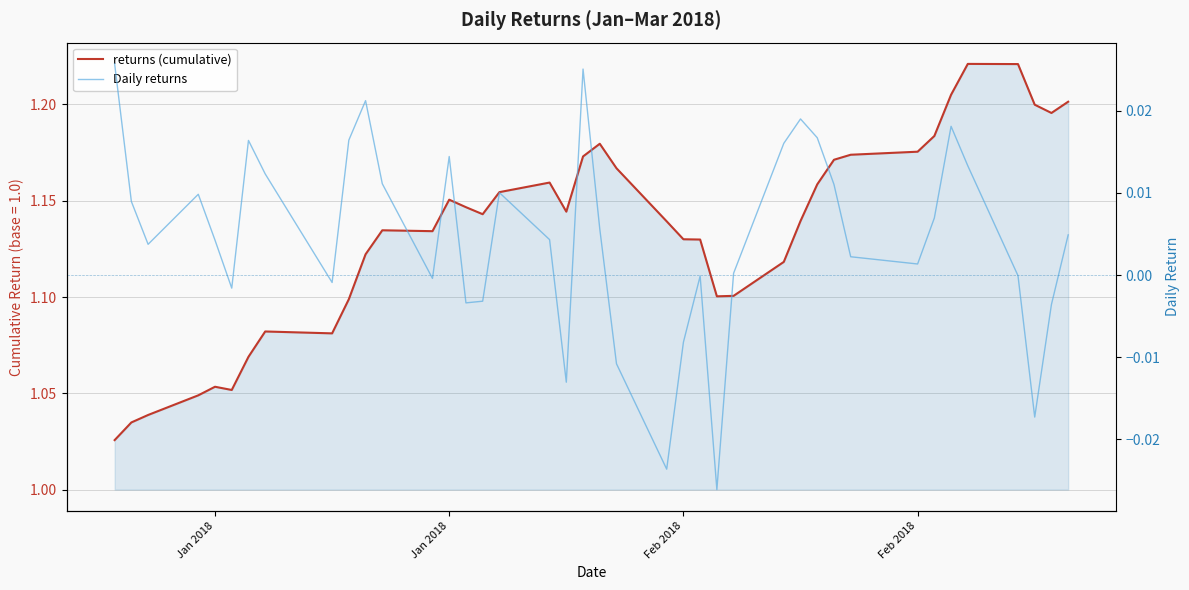

What is the label of the 4th point from the left?

Feb 2018